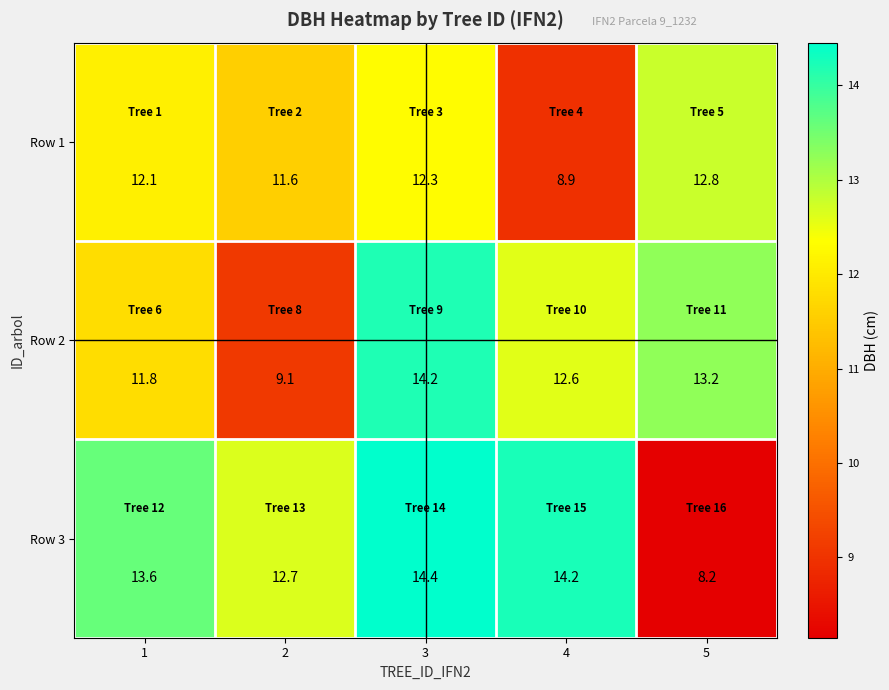

Rank the series by their average value, from highest to lowest.

Row 3, Row 2, Row 1